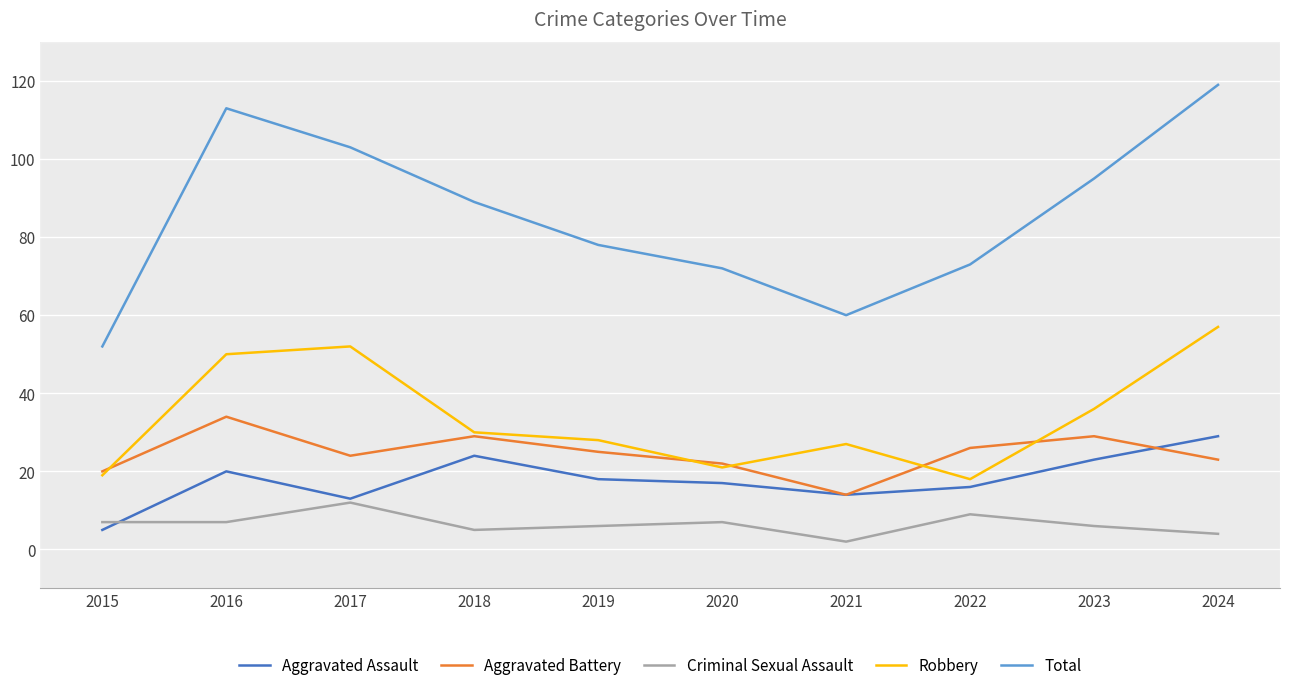

How many lines are shown in the chart?

5